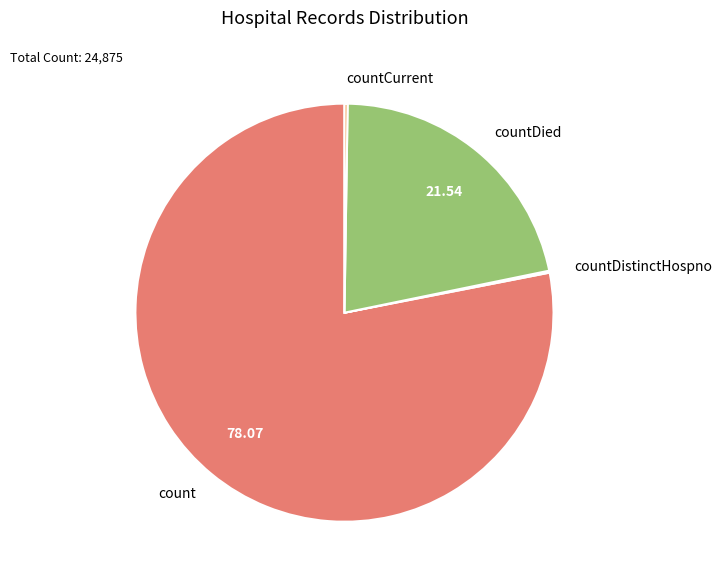

What is the majority slice?

count